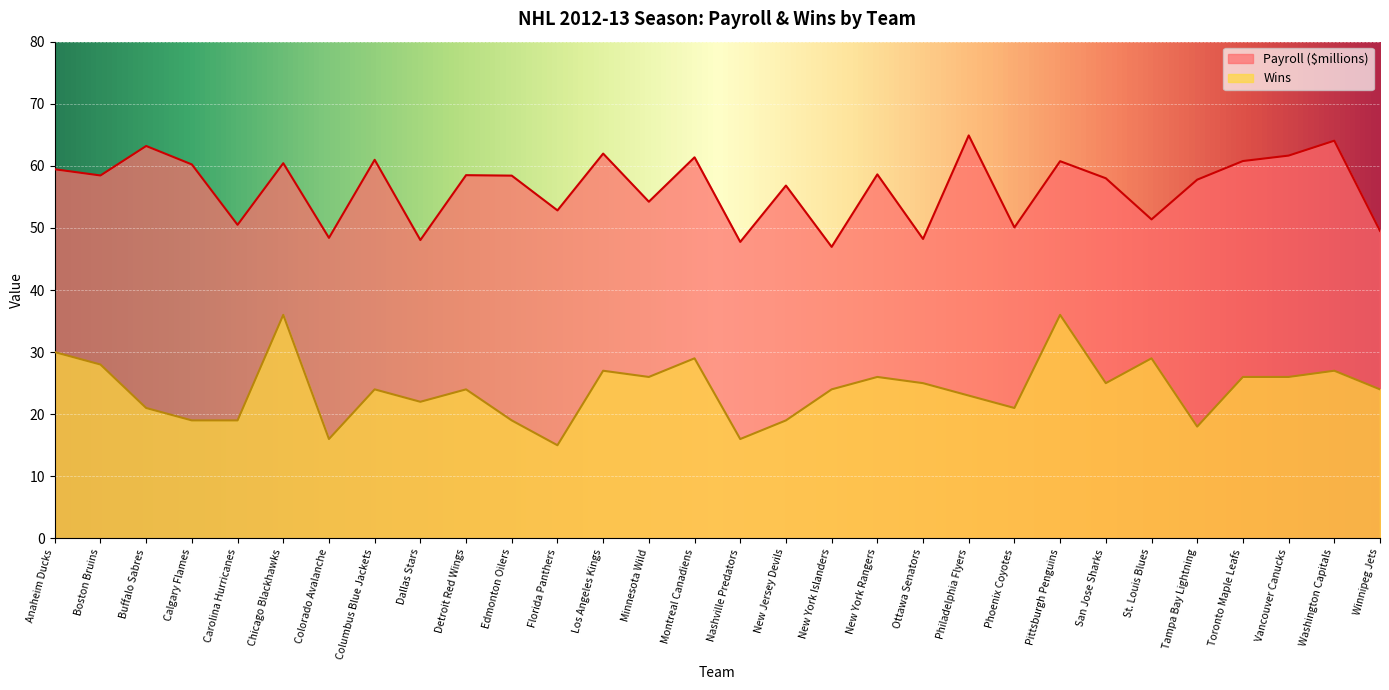

At which category is the sum across all series the highest?

Pittsburgh Penguins